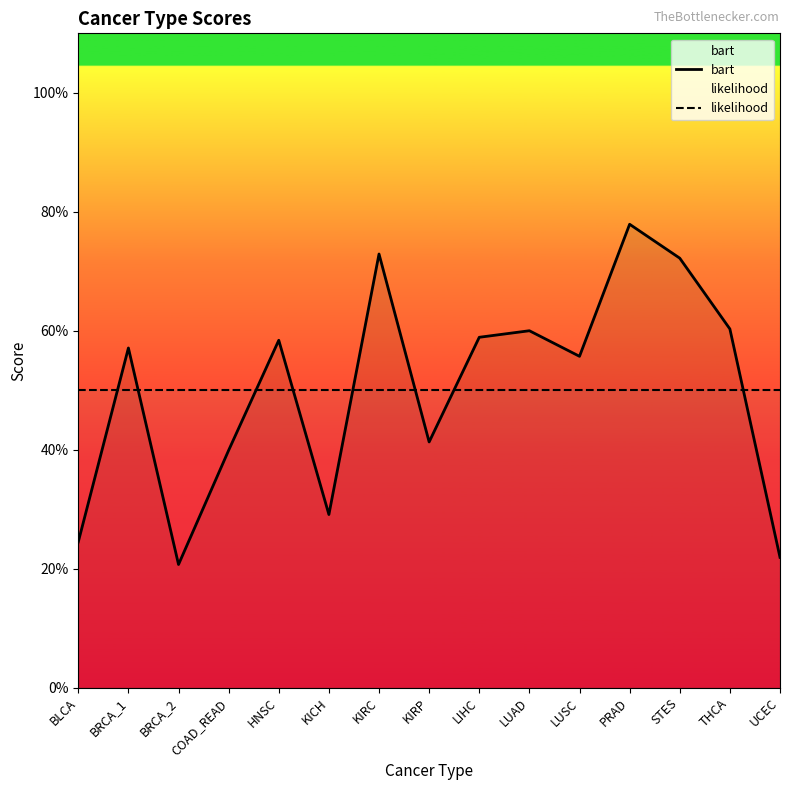

Is the value of likelihood at KIRC greater than the value of bart at KICH?

Yes